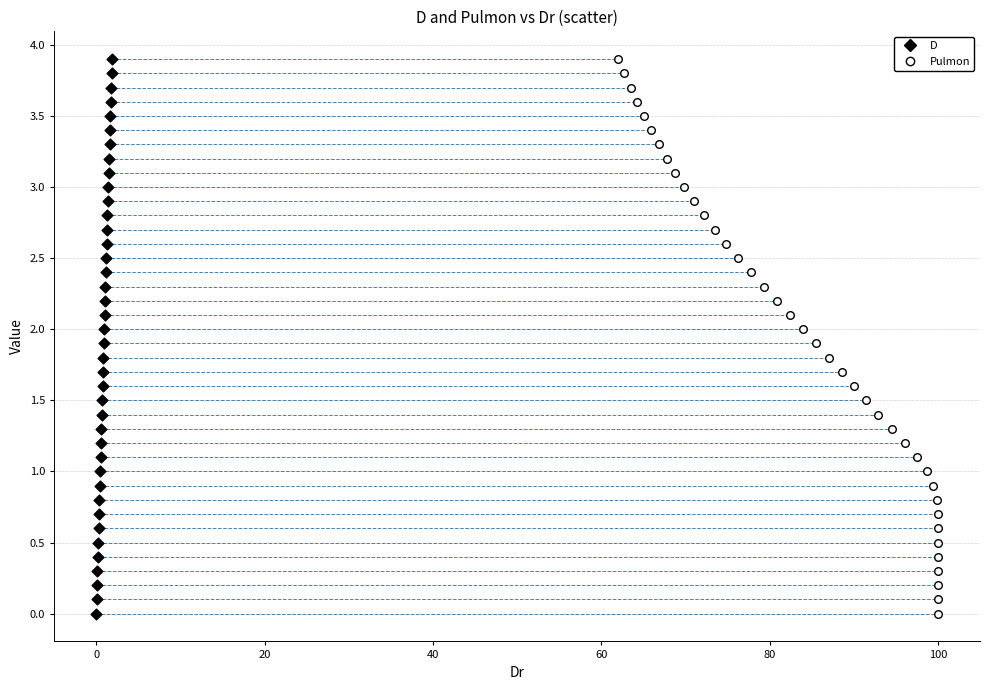

What are all the series names shown in the legend?

D, Pulmon